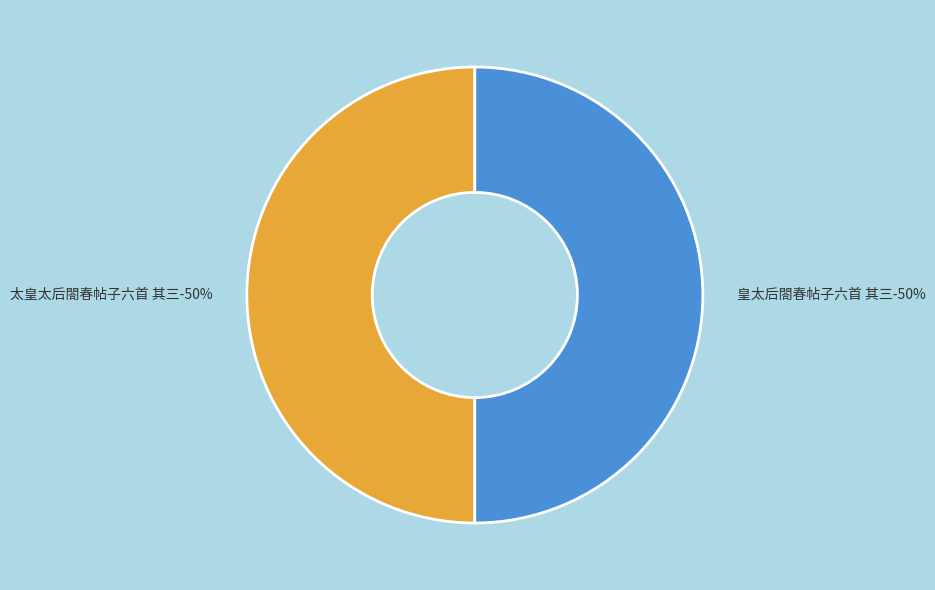

True or false: 皇太后閤春帖子六首 其三 accounts for 50% of the total.

True